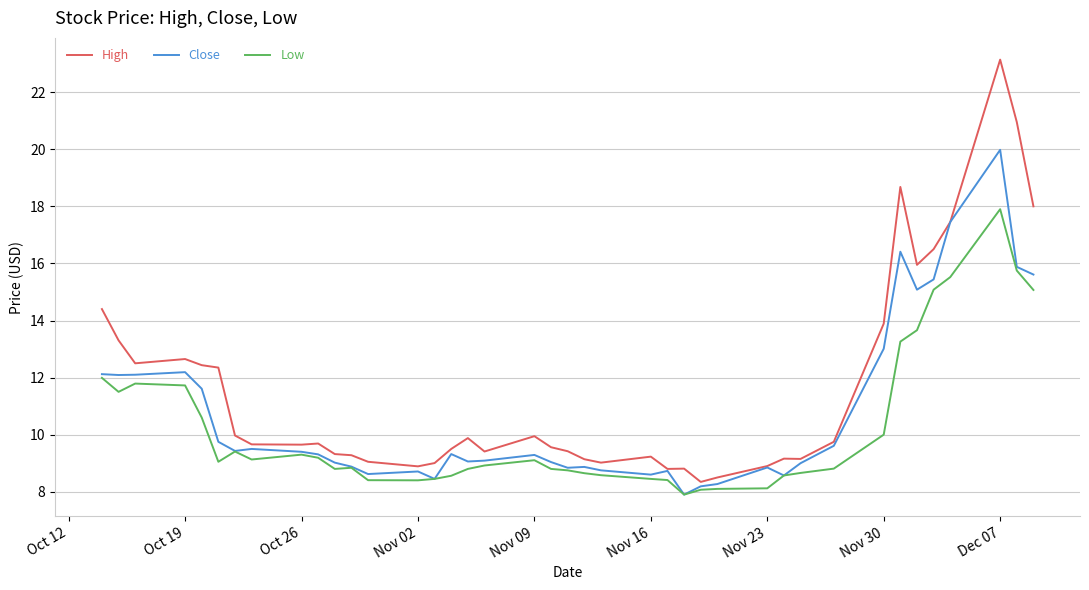

Which series has the largest total across all categories?

High